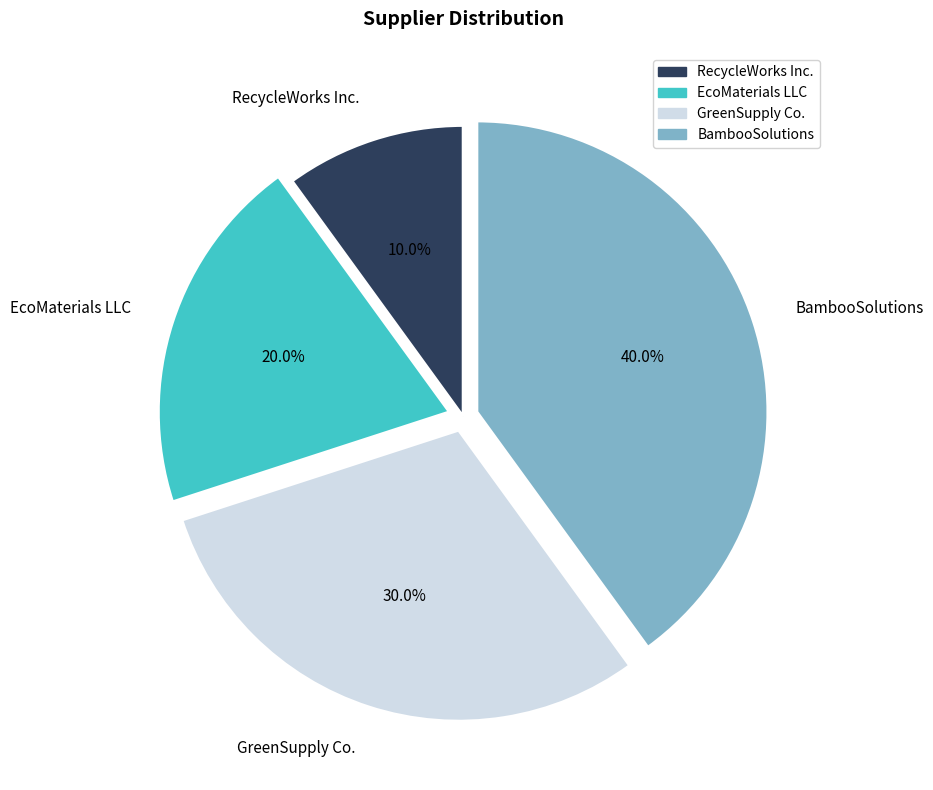

Is there any slice that represents more than half of the pie?

No